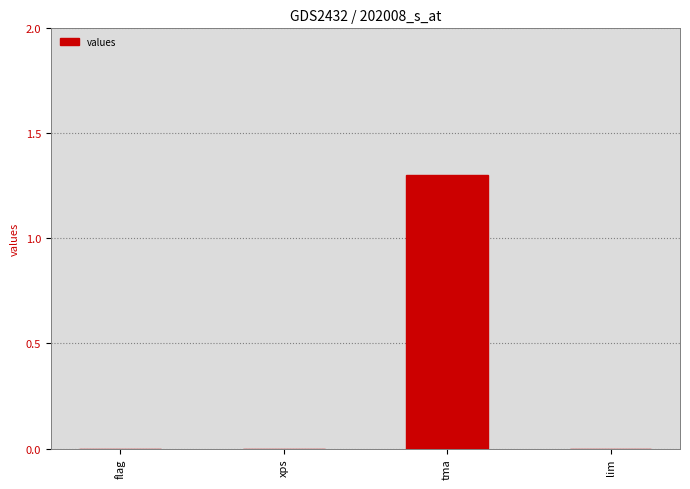

Is it true that the value at tma is 0.3?

False